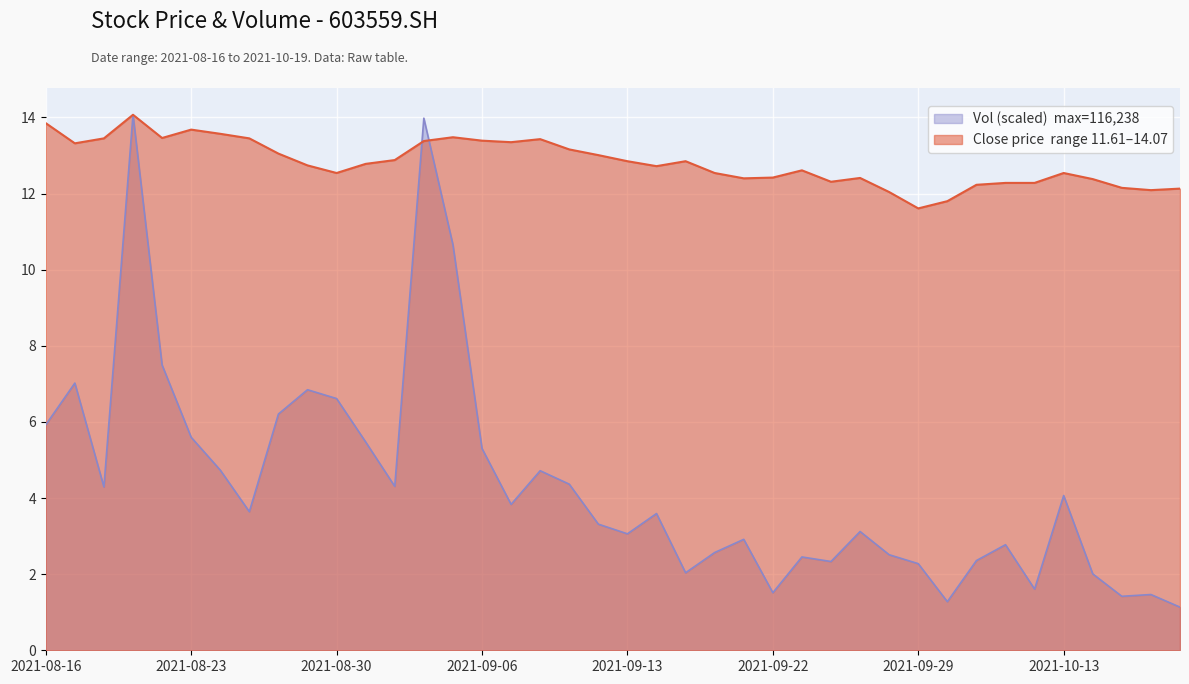

What is the total value across all series at 20210827?

19.6